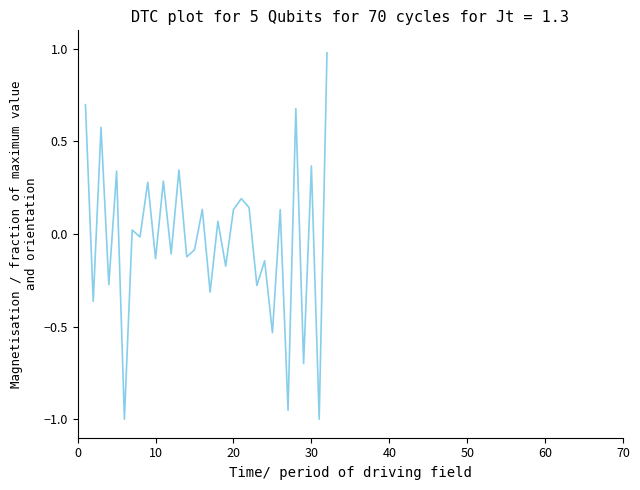

What is the difference between the maximum and minimum values?

2.0